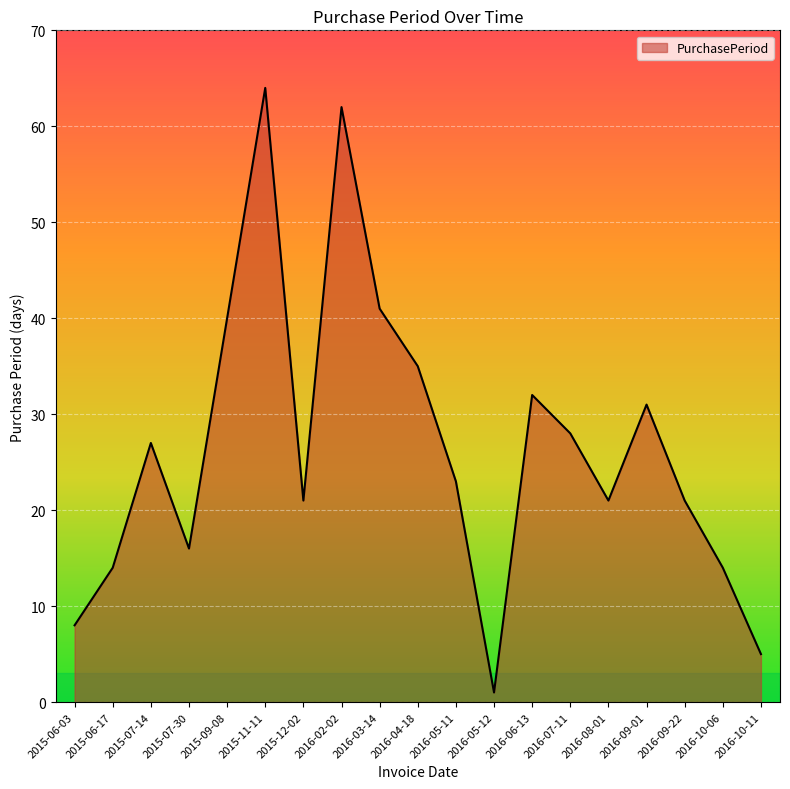

What position from the right is 2015-12-02?

13